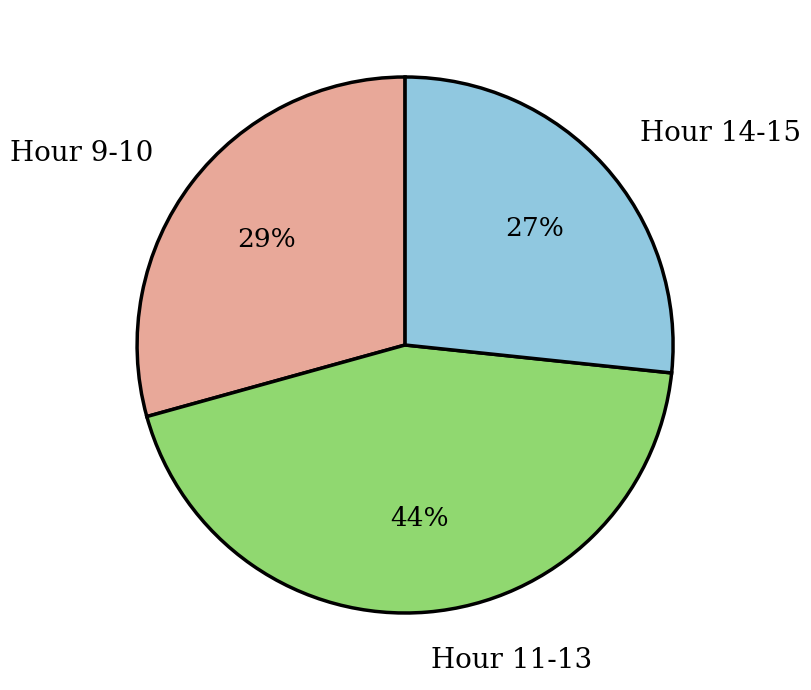

The Hour 9-10 slice represents 44% of the pie. True or false?

False